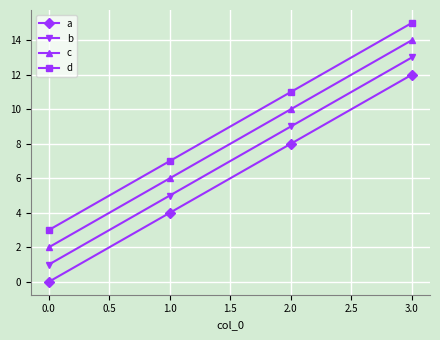

Reading left to right, what are all the values shown in this chart?

a: 0	4	8	12
b: 1	5	9	13
c: 2	6	10	14
d: 3	7	11	15